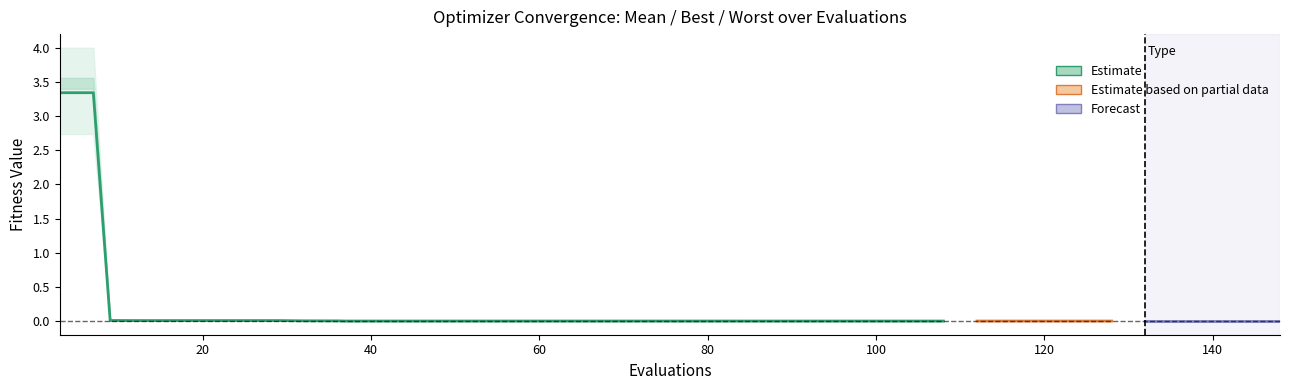

Reading right to left, list all the values displayed in this chart.

mean: 39=0.0	38=0.0	37=0.0	36=0.0	35=0.0	34=0.0	33=0.0	32=0.0	31=0.0	30=0.0	29=0.0	28=0.0	27=0.0	26=0.0	25=0.0	24=0.0	23=0.0	22=0.0	21=0.0	20=0.0	19=0.0	18=0.0	17=0.0	16=0.0	15=0.0	14=0.0	13=0.0	12=0.0	11=0.0	10=0.0	9=0.0	8=0.0	7=0.0	6=0.0	5=0.0	4=0.0	3=0.0	2=0.0	1=3.3	0=3.3
best: 39=0.0	38=0.0	37=0.0	36=0.0	35=0.0	34=0.0	33=0.0	32=0.0	31=0.0	30=0.0	29=0.0	28=0.0	27=0.0	26=0.0	25=0.0	24=0.0	23=0.0	22=0.0	21=0.0	20=0.0	19=0.0	18=0.0	17=0.0	16=0.0	15=0.0	14=0.0	13=0.0	12=0.0	11=0.0	10=0.0	9=0.0	8=0.0	7=0.0	6=0.0	5=0.0	4=0.0	3=0.0	2=0.0	1=2.7	0=2.7
worst: 39=0.0	38=0.0	37=0.0	36=0.0	35=0.0	34=0.0	33=0.0	32=0.0	31=0.0	30=0.0	29=0.0	28=0.0	27=0.0	26=0.0	25=0.0	24=0.0	23=0.0	22=0.0	21=0.0	20=0.0	19=0.0	18=0.0	17=0.0	16=0.0	15=0.0	14=0.0	13=0.0	12=0.0	11=0.0	10=0.0	9=0.0	8=0.0	7=0.0	6=0.0	5=0.0	4=0.0	3=0.0	2=0.0	1=4.0	0=4.0